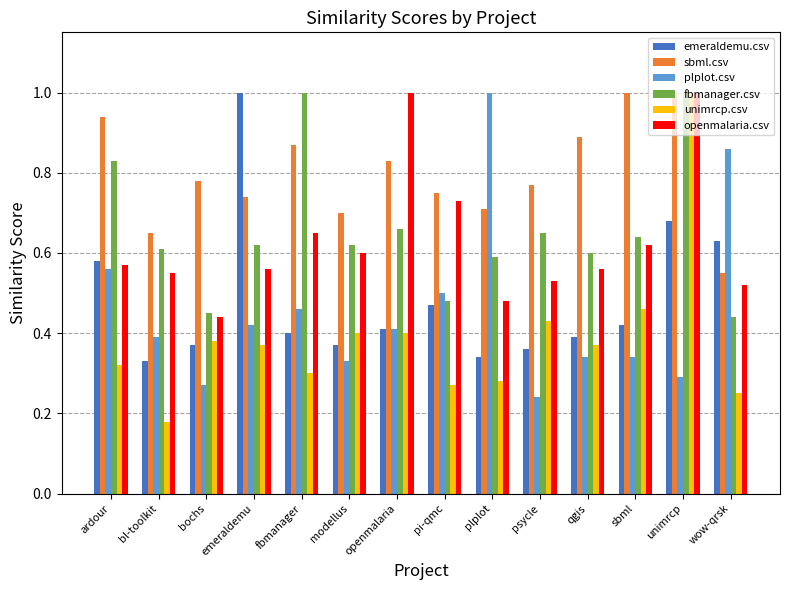

Which series has the largest range (max minus min)?

unimrcp.csv